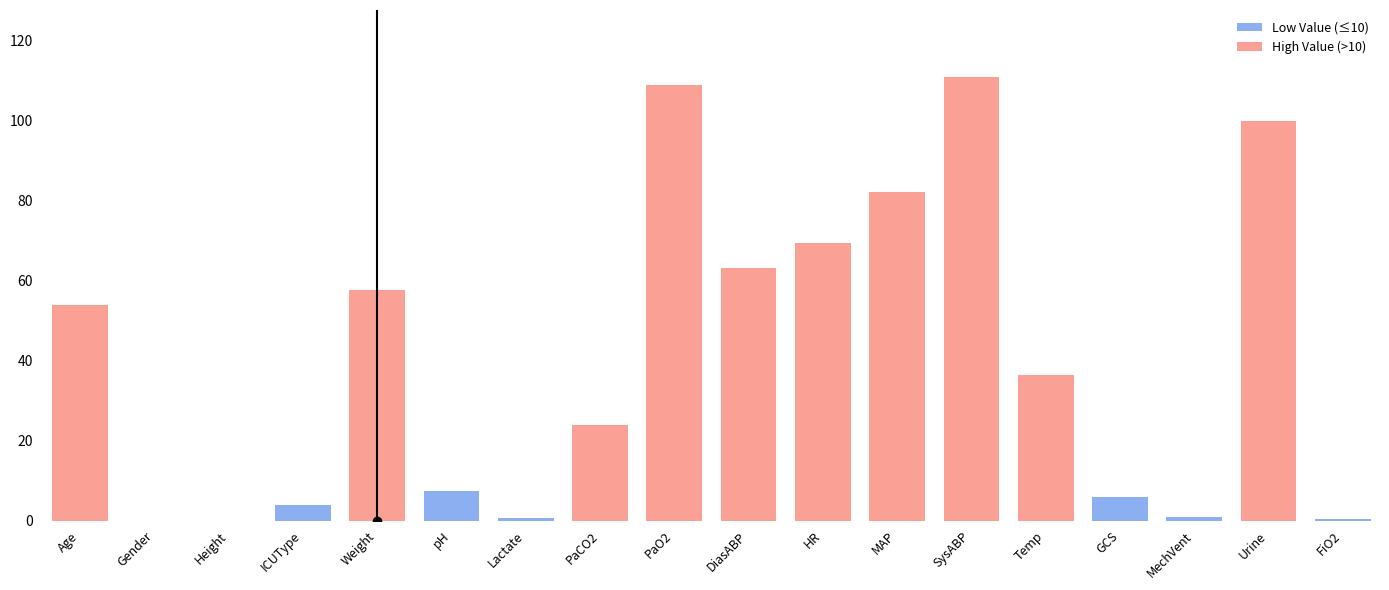

Is it true that Low Value (≤10) equals 1.0 at MechVent?

True